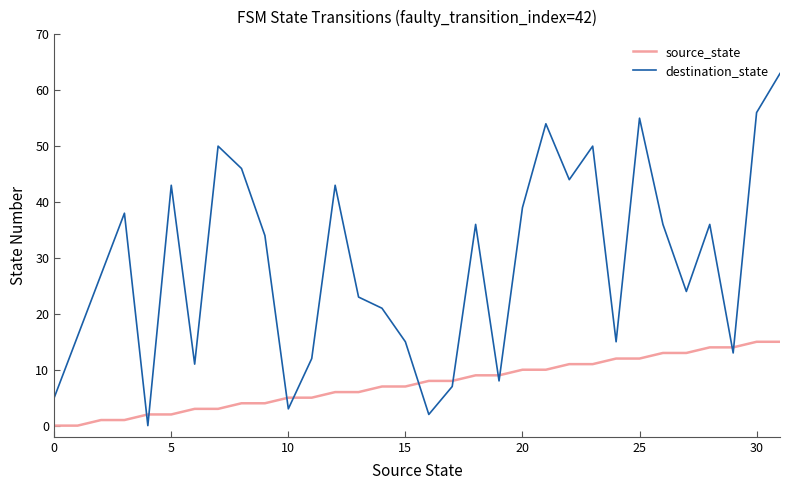

Is this an area chart (filled region under the line)?

No